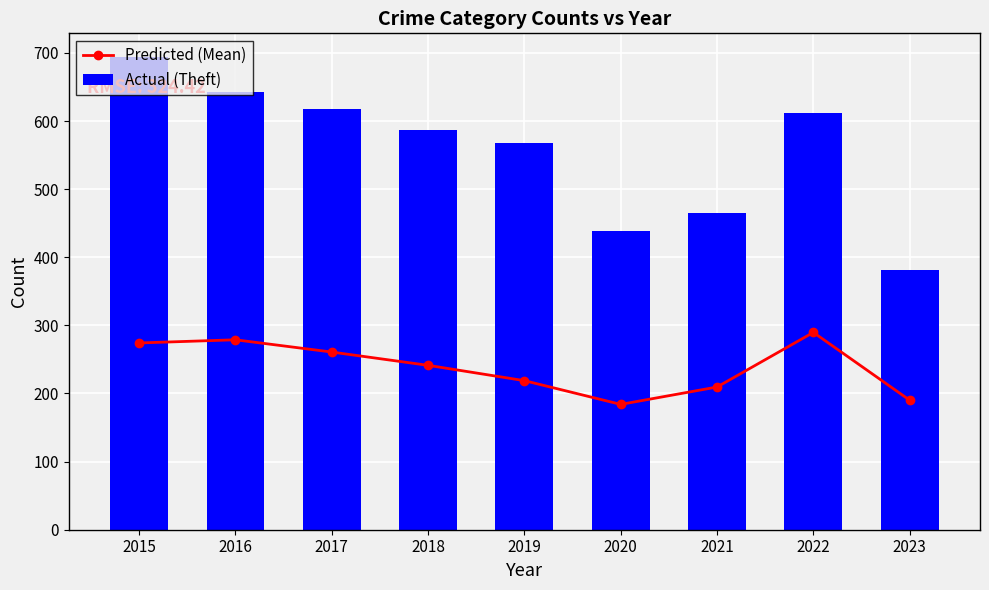

What is the maximum value shown in the chart?

694.0